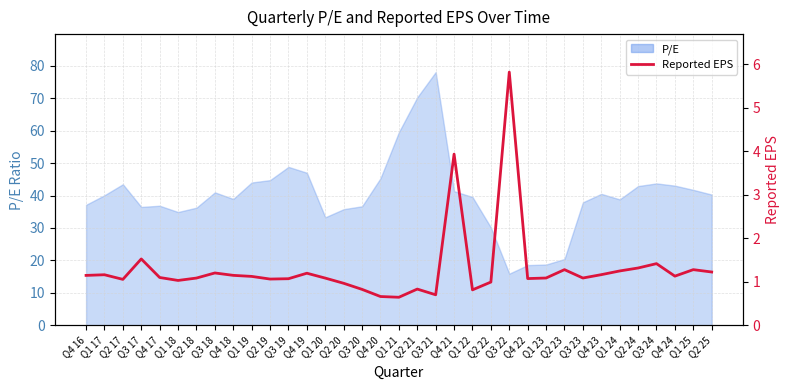

Does the chart display data point markers on the line(s)?

No